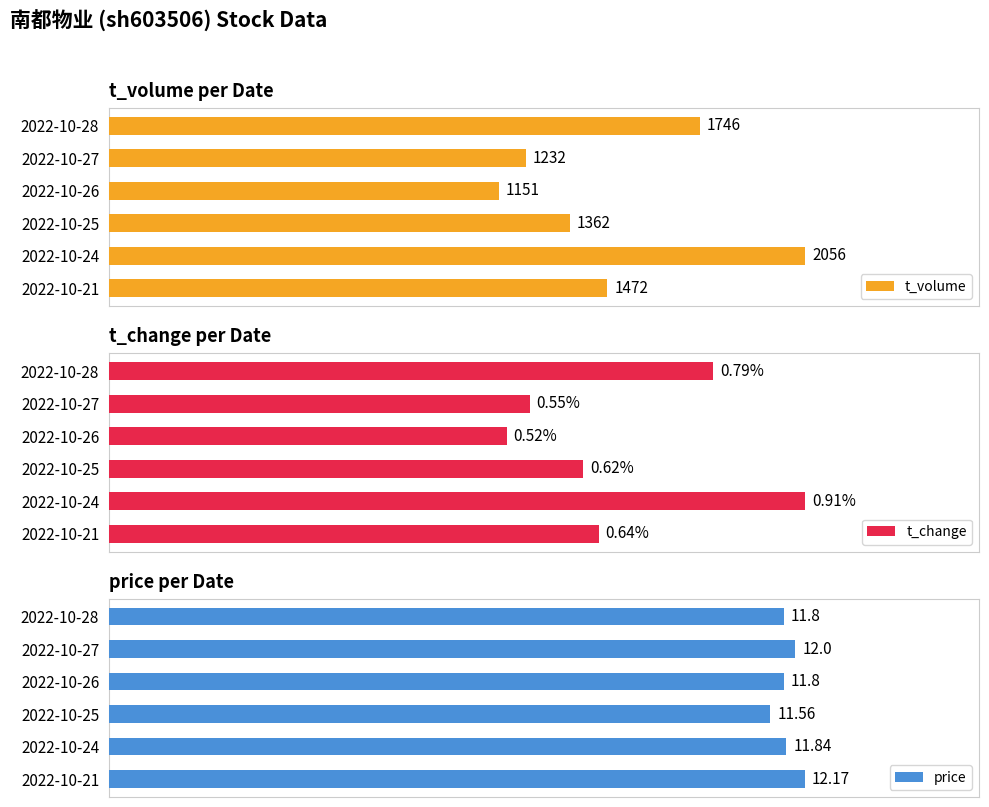

What is the value of the price bar at the 1st from the left?

11.8